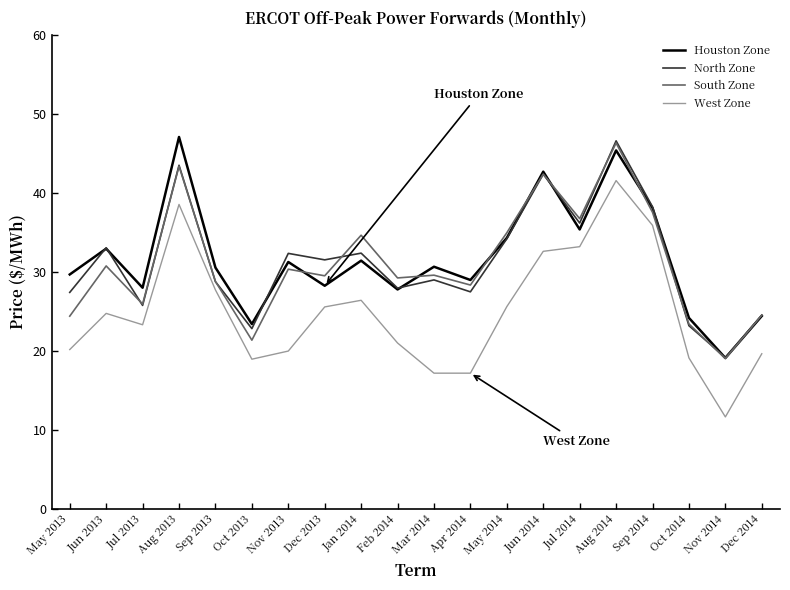

The West Zone series shows 32.6 at Jun 2014. True or false?

True